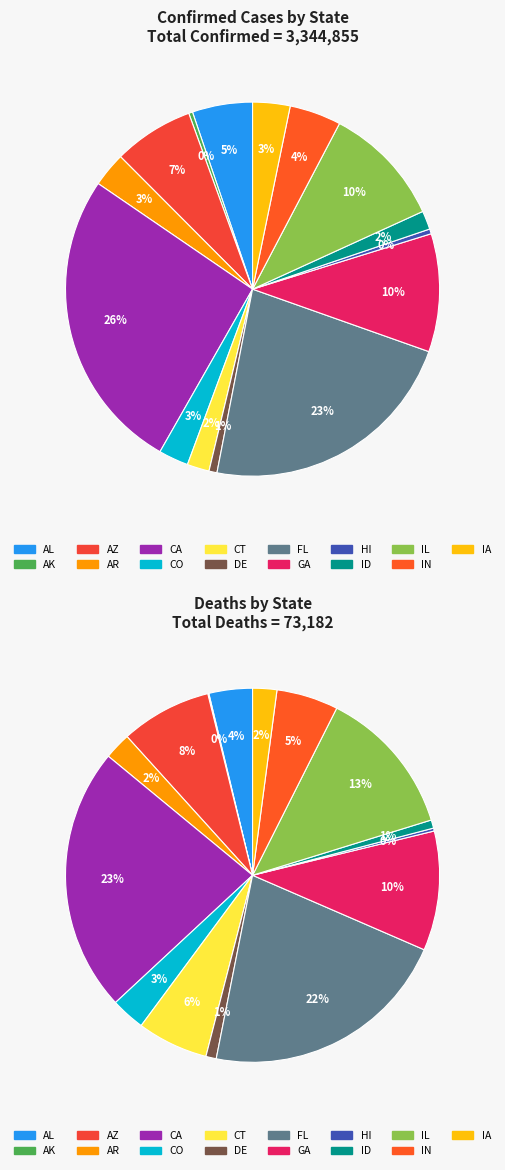

Which series has the largest range (max minus min)?

confirmed